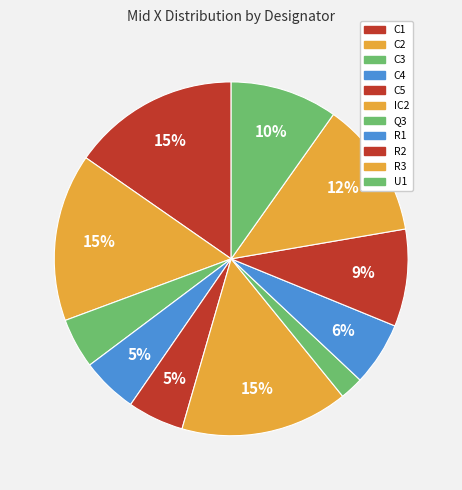

Which category has the smallest portion of the pie?

Q3